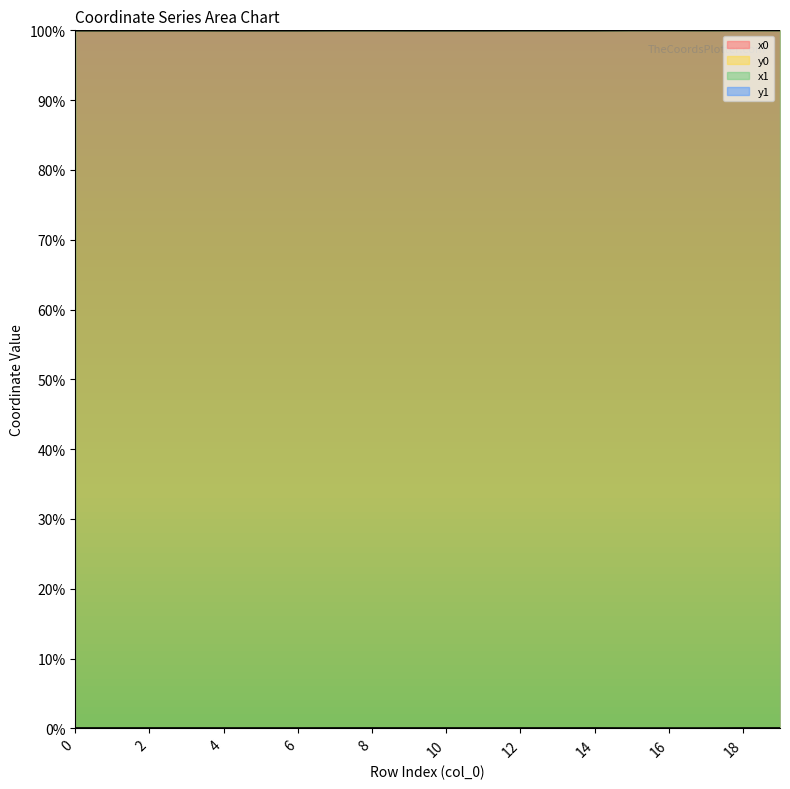

Which has a higher value, 11 or 10?

10